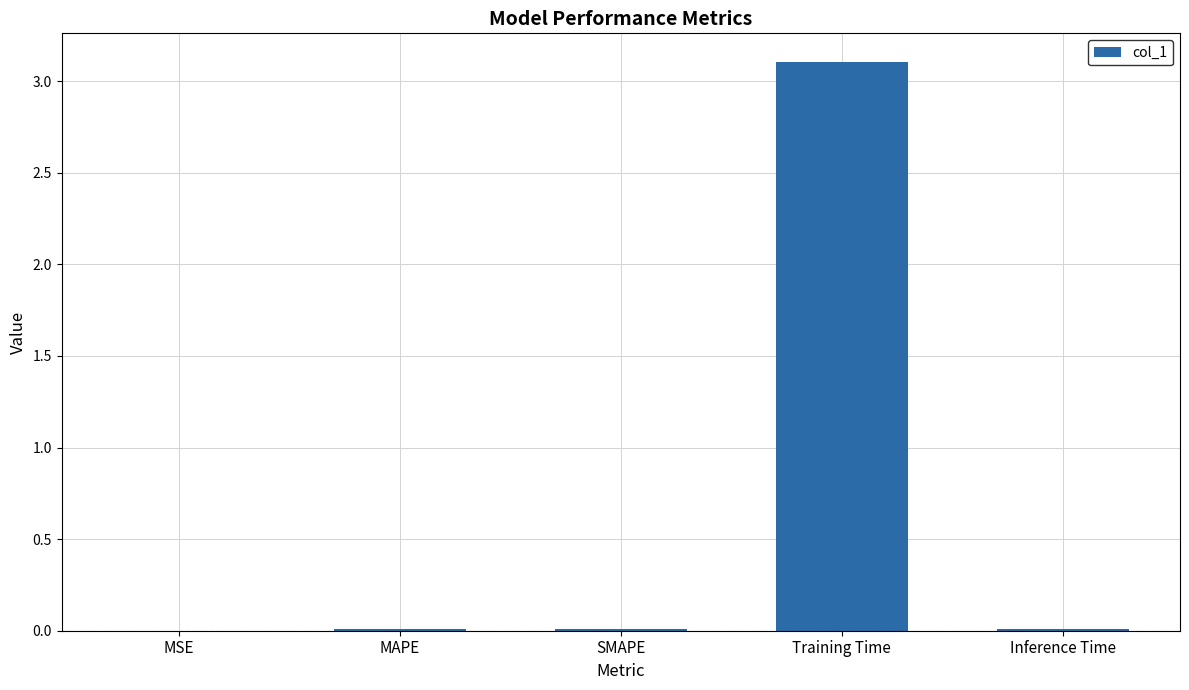

What is the sum of all values?

3.1